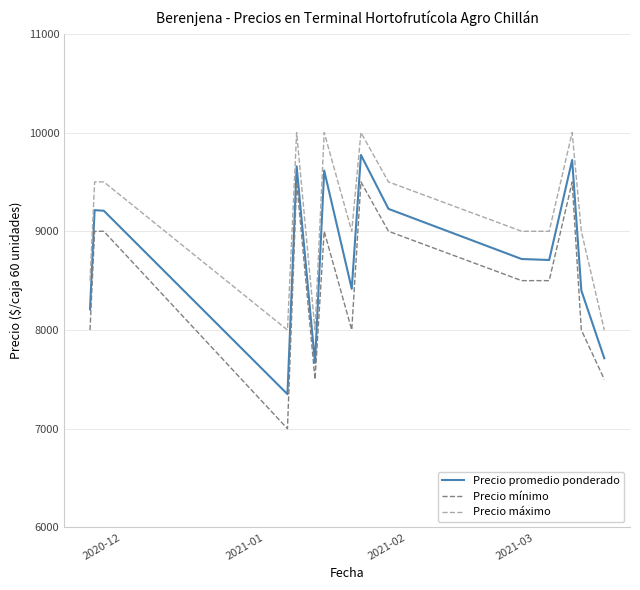

Which series has the largest range (max minus min)?

Precio mínimo